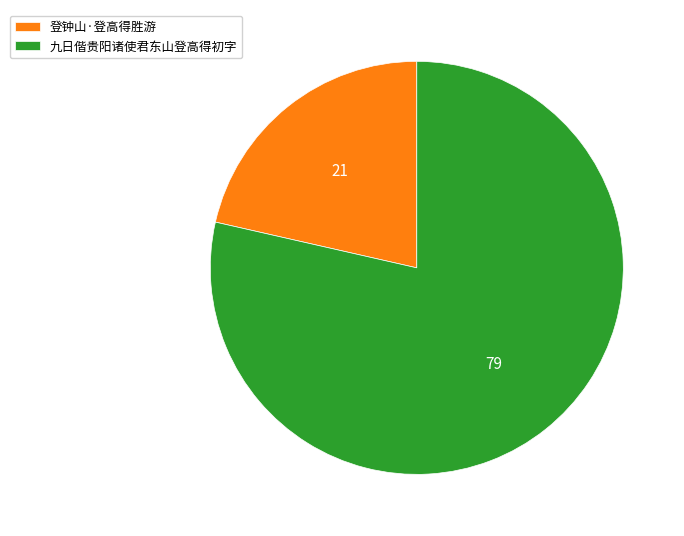

Is the sum of 登钟山·登高得胜游 and 九日偕贵阳诸使君东山登高得初字 greater than half?

Yes